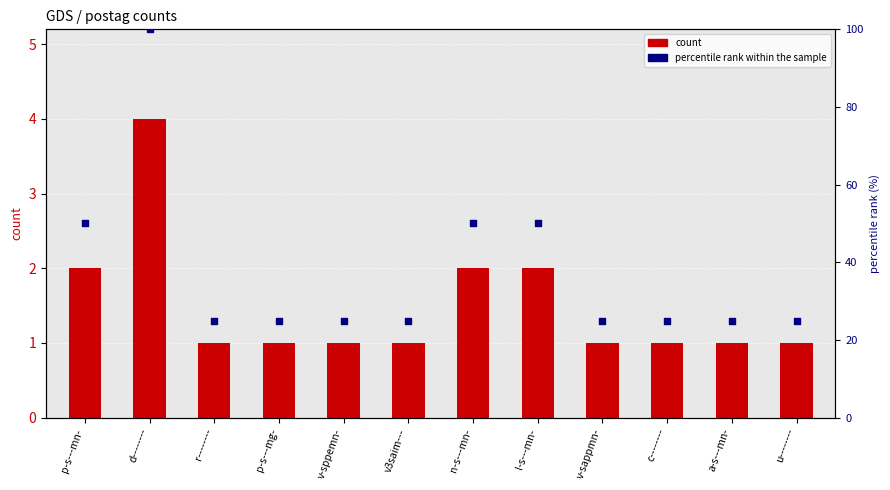

At which category is the sum across all series the highest?

d--------